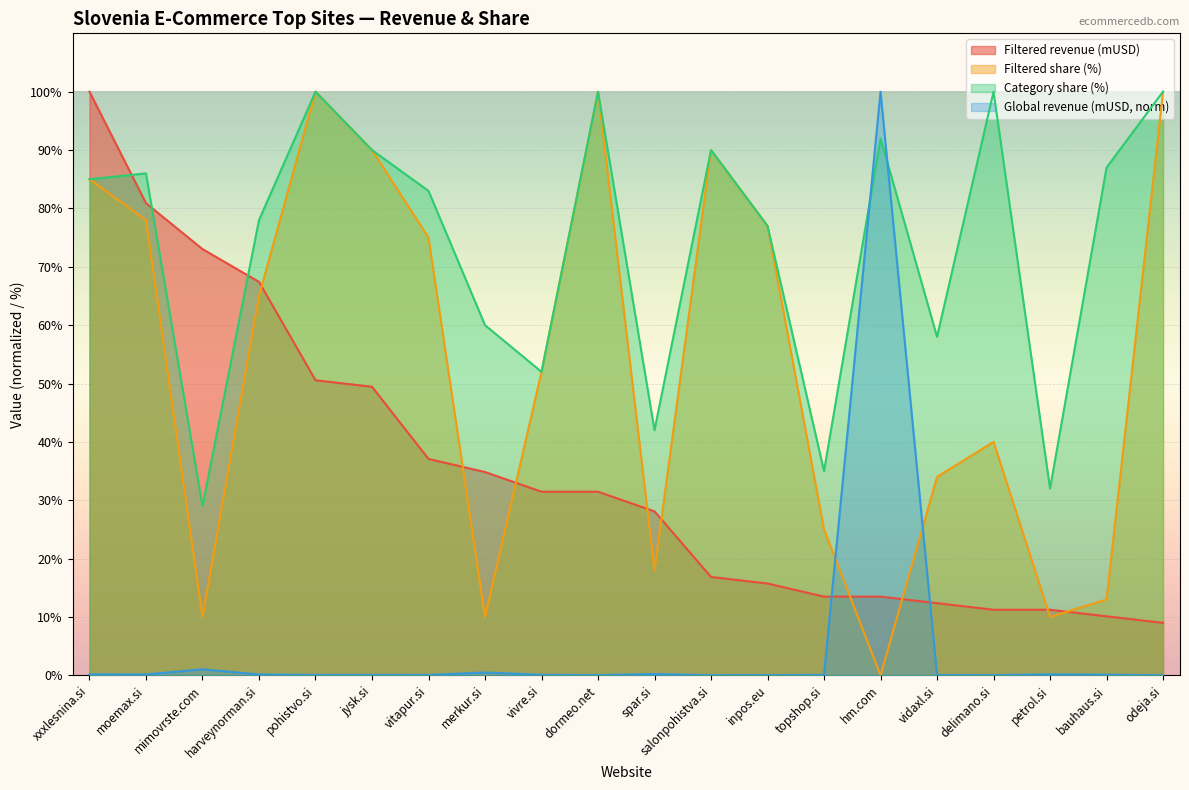

List the series in order of their peak value, highest first.

Filtered revenue (mUSD), Global revenue (mUSD), Filtered share (%), Category share (%)